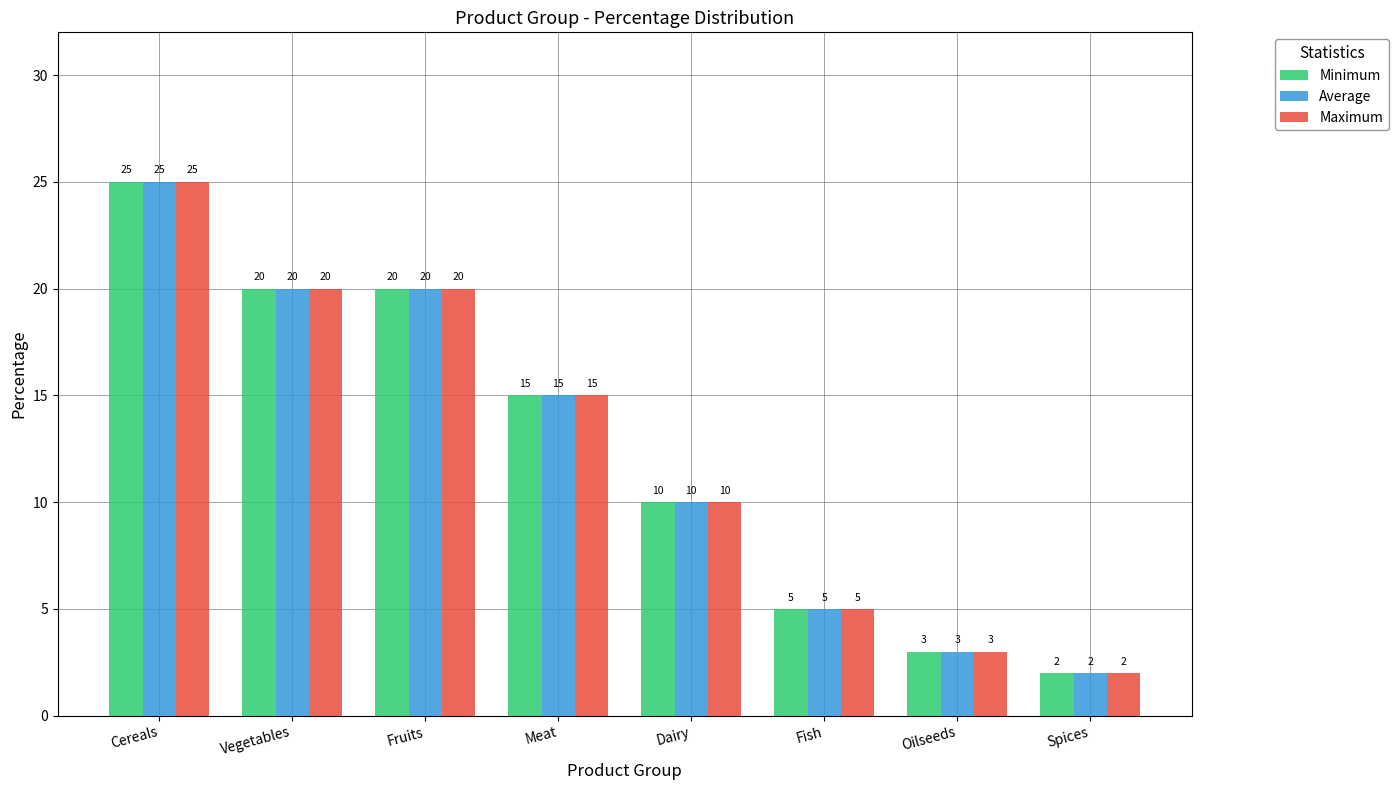

Where is Maximum nearest to the value 13?

Meat